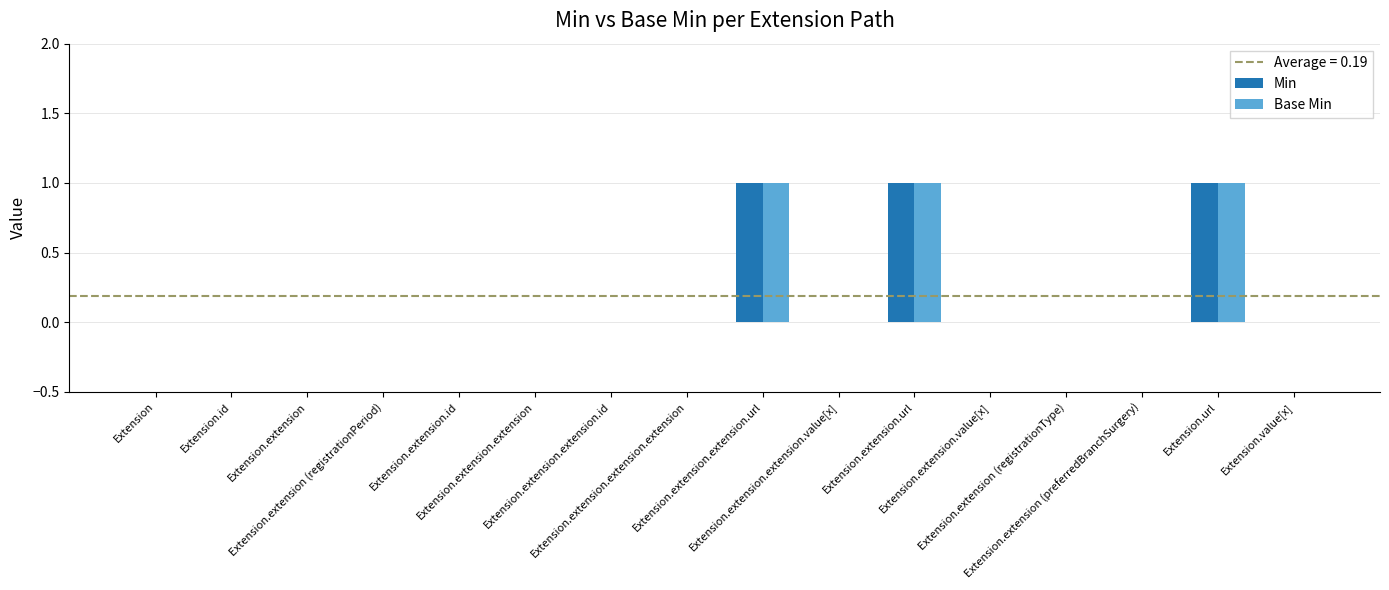

Does the chart contain stacked bars?

No